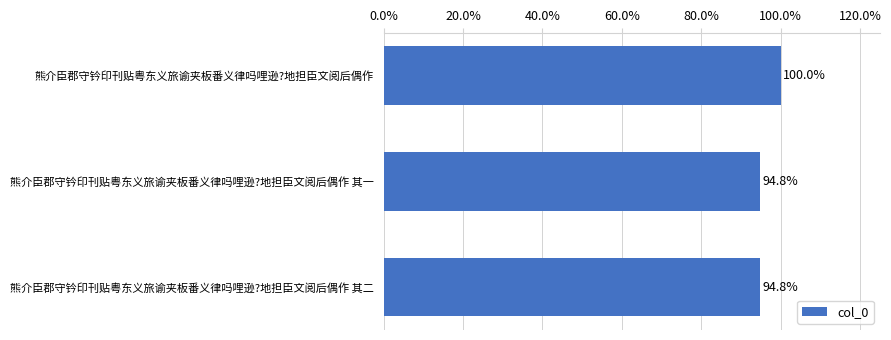

Does the chart contain stacked bars?

No